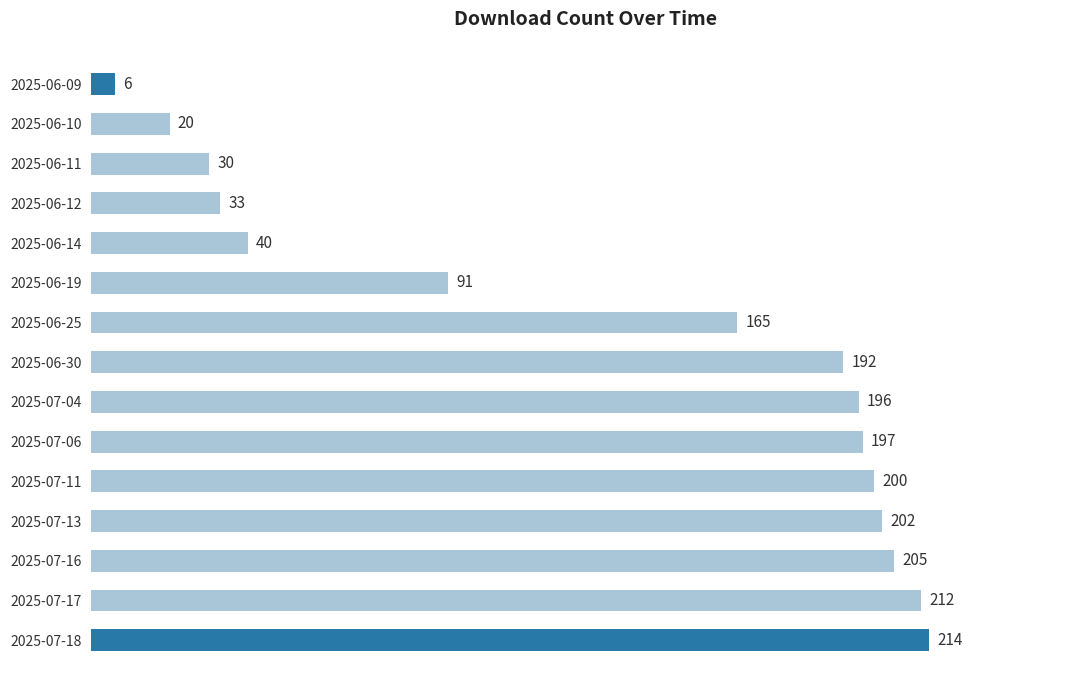

List the labels in order of value, smallest first.

2025-06-09, 2025-06-10, 2025-06-11, 2025-06-12, 2025-06-14, 2025-06-19, 2025-06-25, 2025-06-30, 2025-07-04, 2025-07-06, 2025-07-11, 2025-07-13, 2025-07-16, 2025-07-17, 2025-07-18